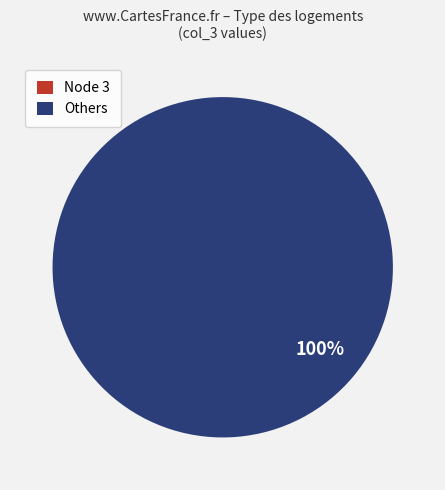

To the nearest percent, what is the average slice percentage?

50%